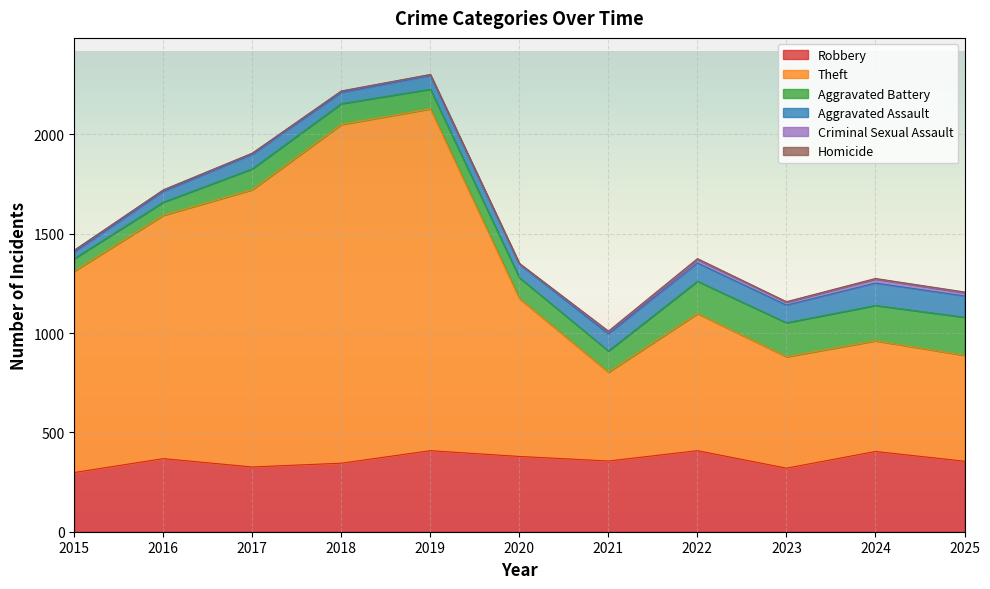

What is the average value of the Theft series?

968